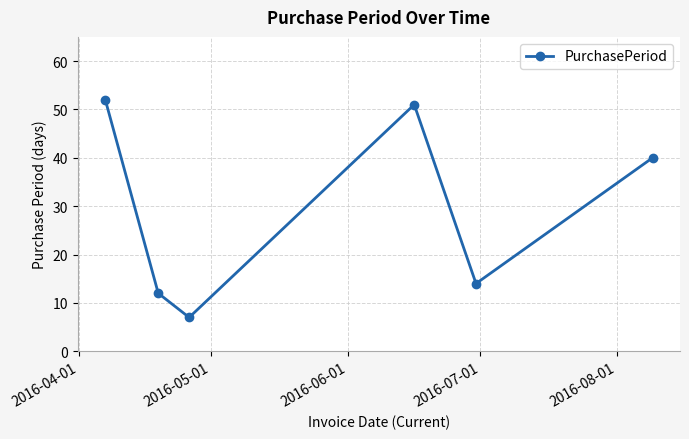

True or false: the data has more than 2 interior local peaks.

False